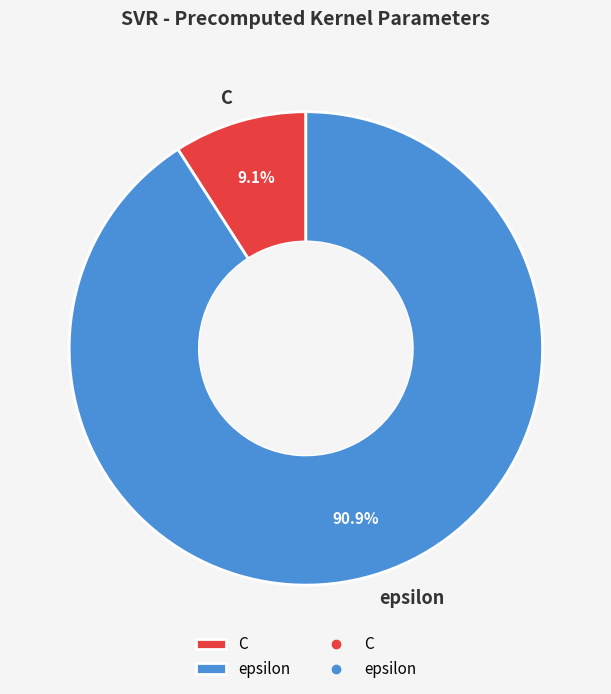

To the nearest percent, what is the average slice percentage?

50%